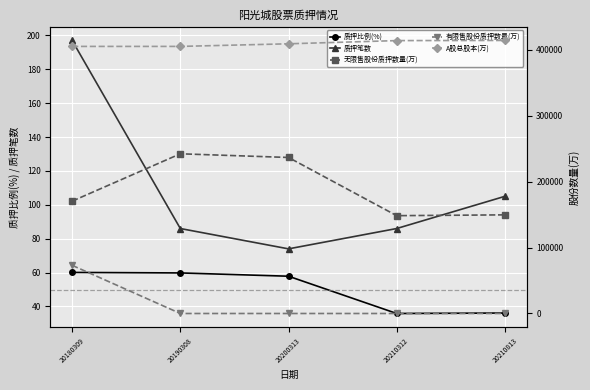

True or false: 质押比例(%) and 质押笔数 intersect in this chart.

False